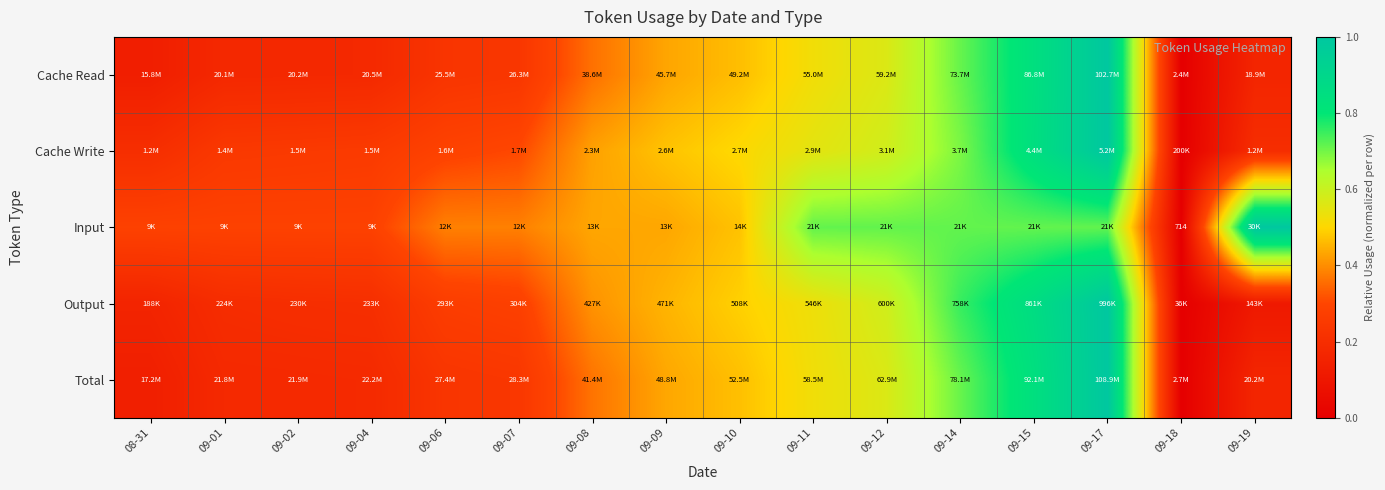

The value of Cache Read at 09-04 is 0.1. True or false?

False